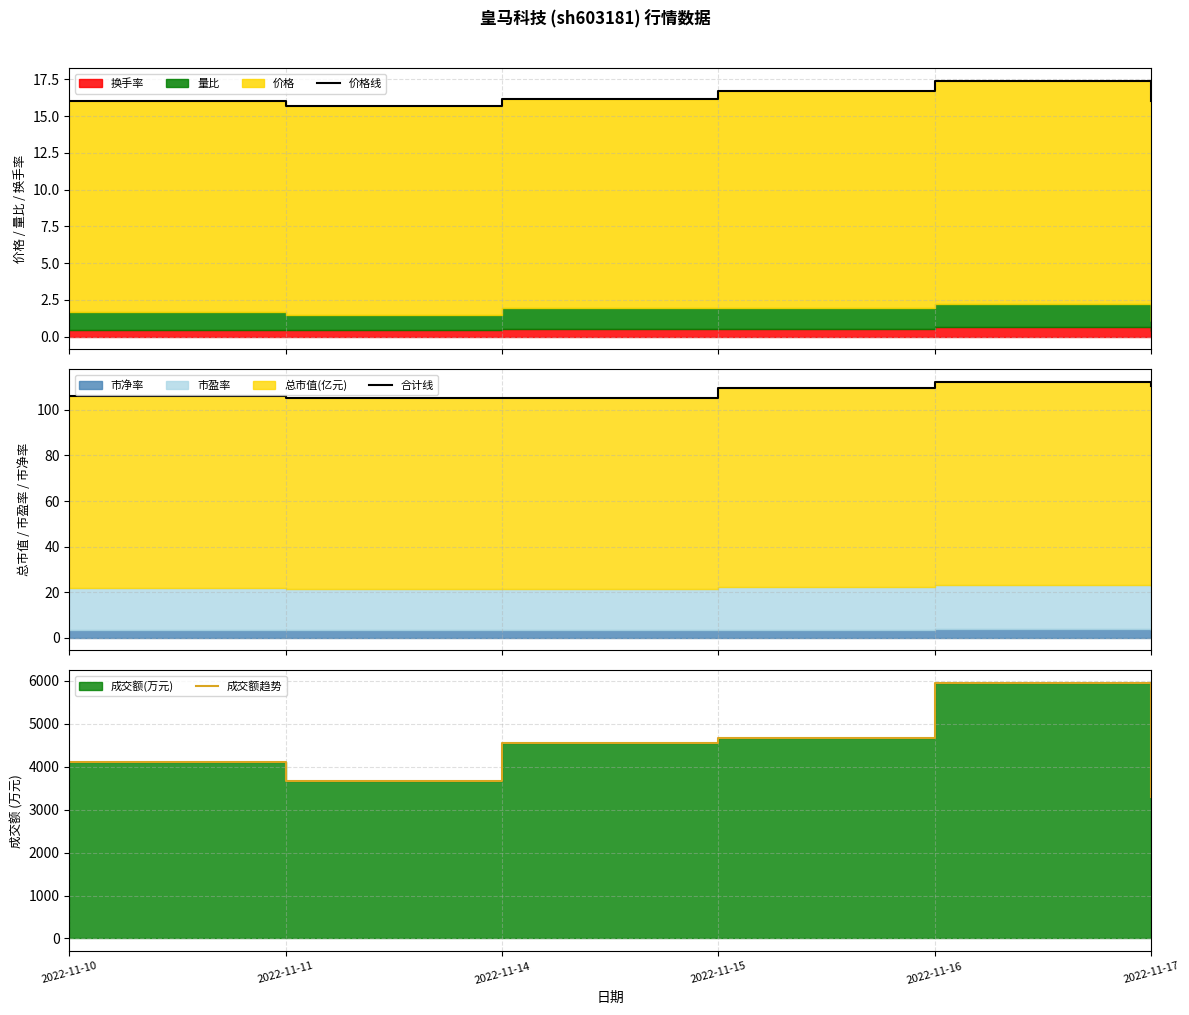

Where does the 价格线 series first go above 16?

2022-11-10